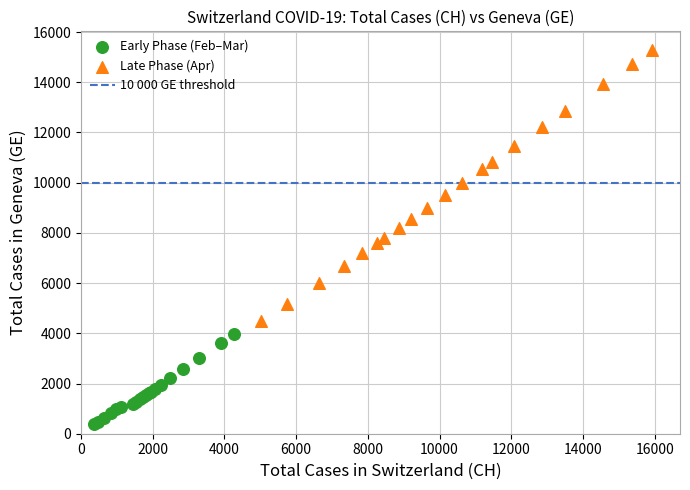

Which series has the largest Y range (max minus min)?

Late Phase (Apr)